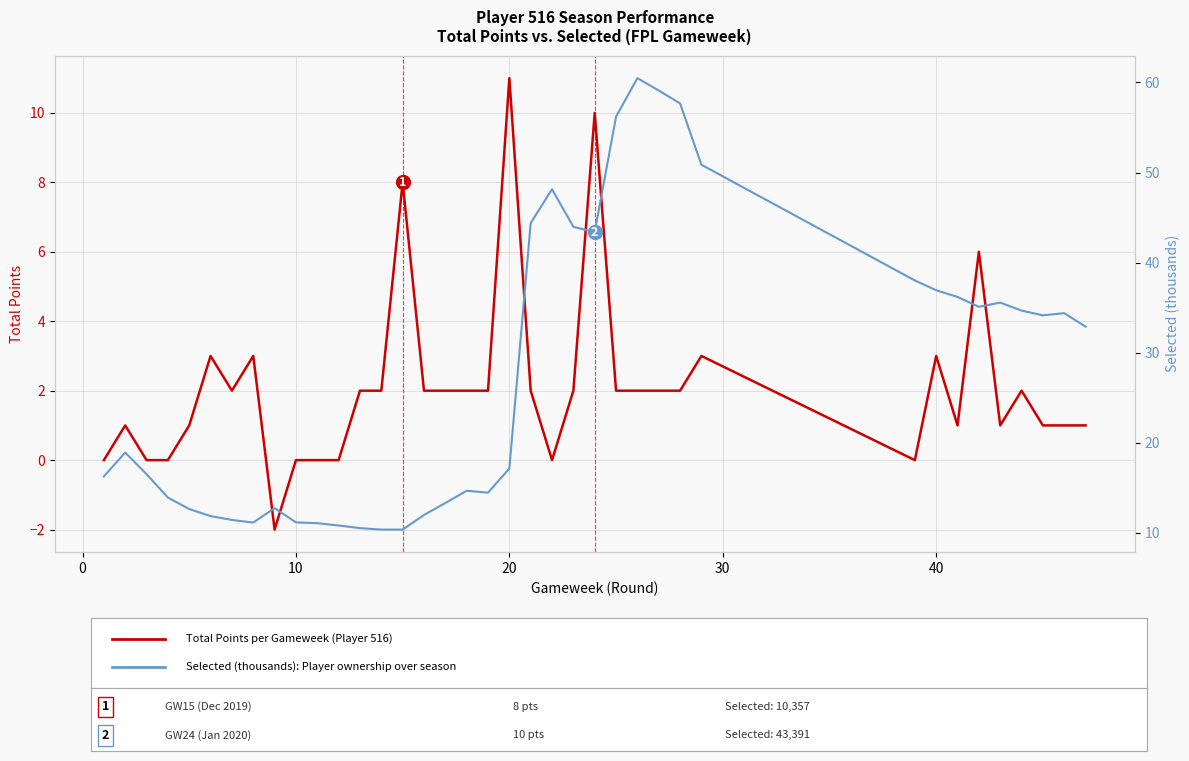

What are all the series names shown in the legend?

Total Points per Gameweek (Player 516), Selected (thousands): Average ownership